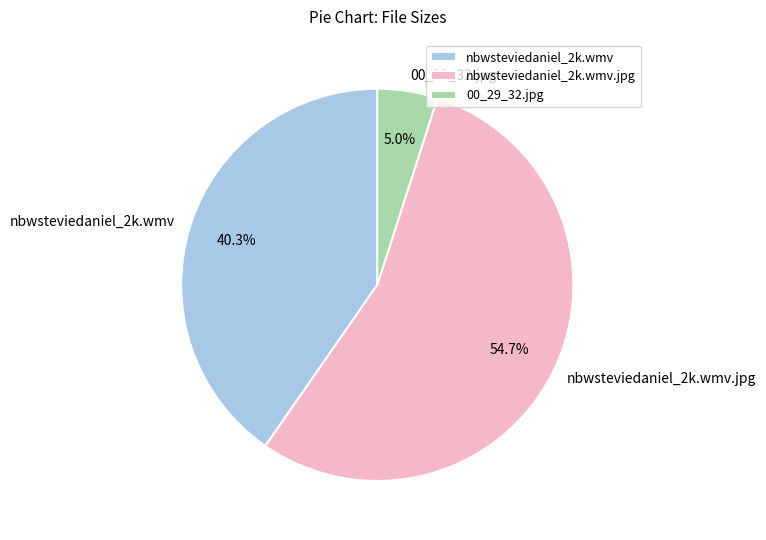

What is the largest slice in the pie chart?

nbwsteviedaniel_2k.wmv.jpg